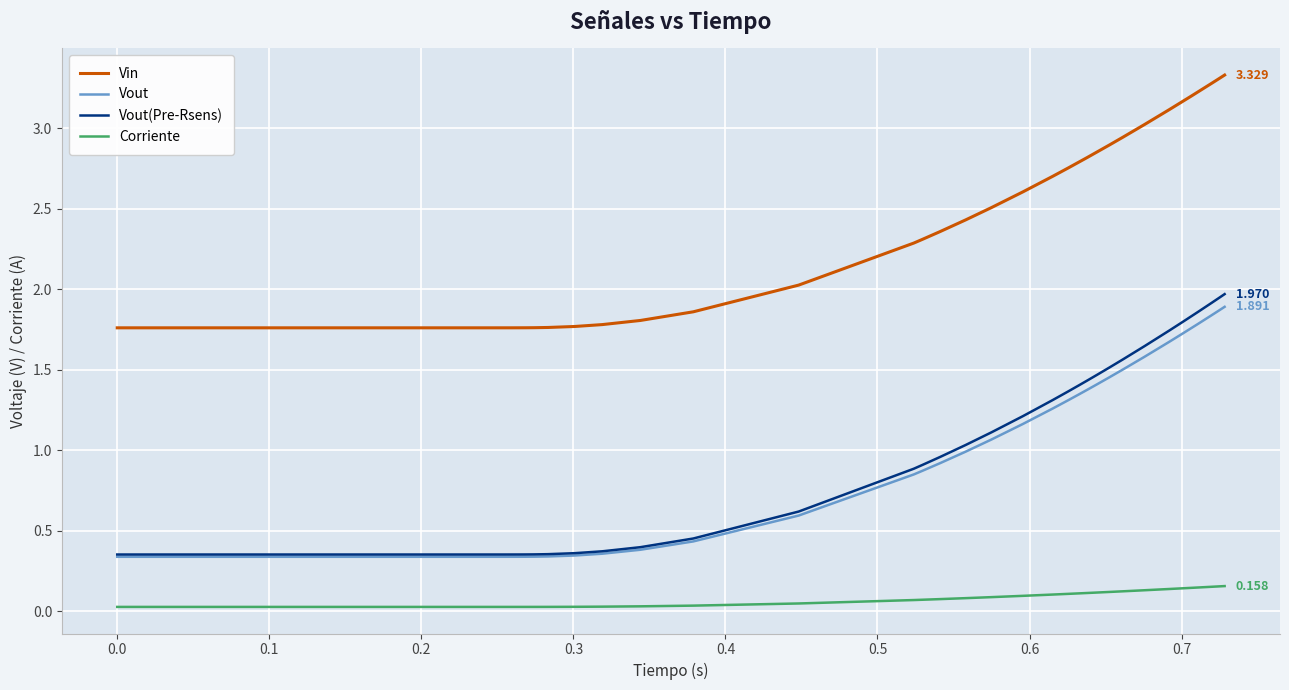

Which series has the largest total across all categories?

Vin